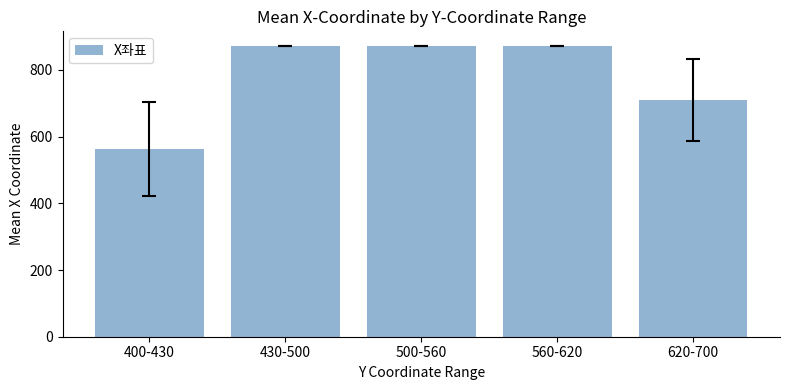

What is the maximum value shown in the chart?

872.0